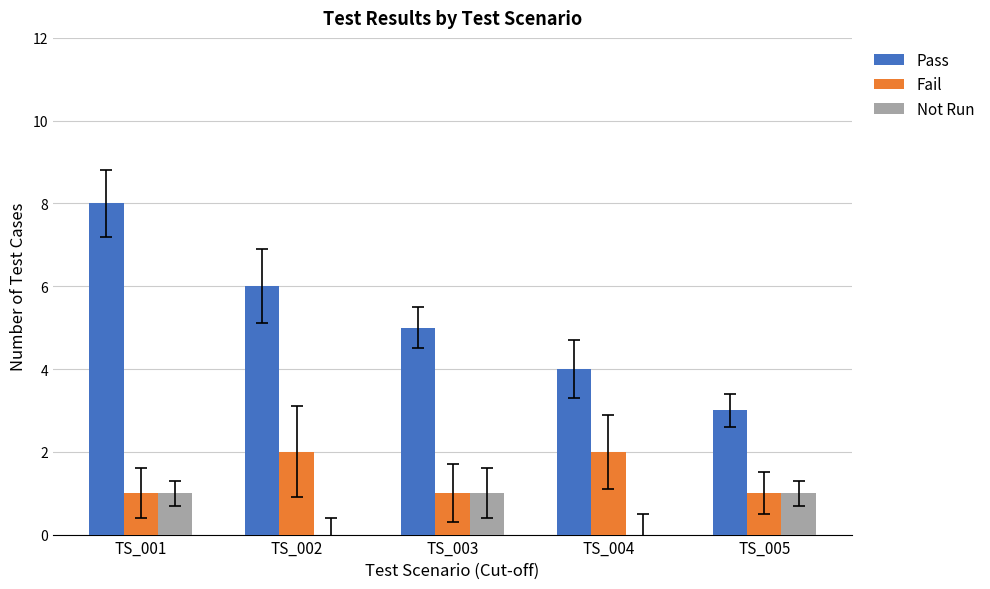

Reading left to right, list all the values displayed in this chart.

Pass: 8	6	5	4	3
Fail: 1	2	1	2	1
Not Run: 1	0	1	0	1